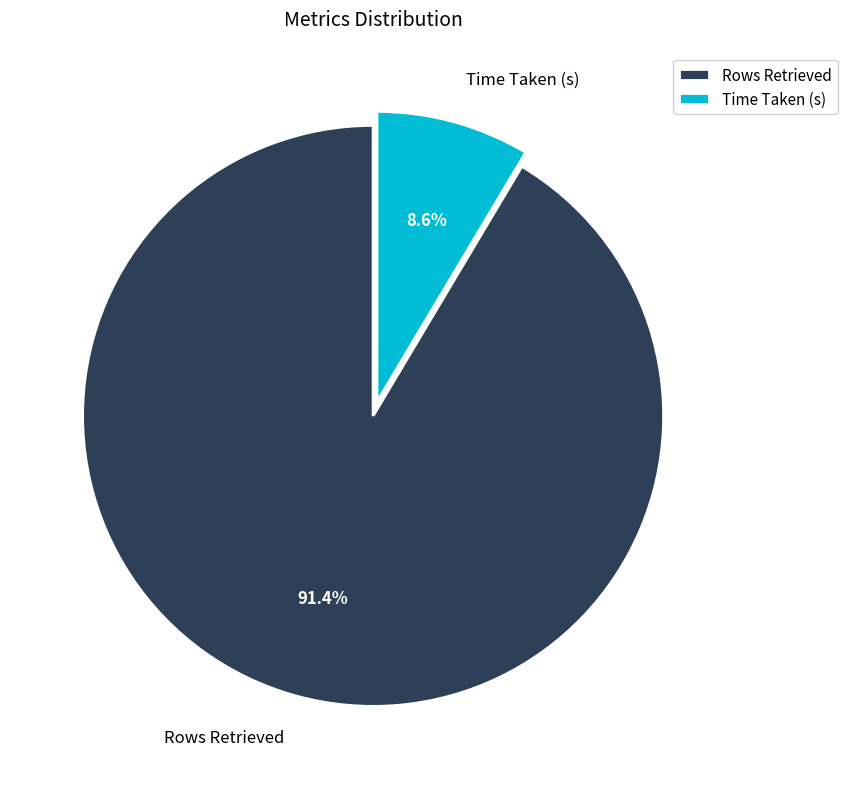

What percentage is the Time Taken (s) slice, to the nearest percent?

9%